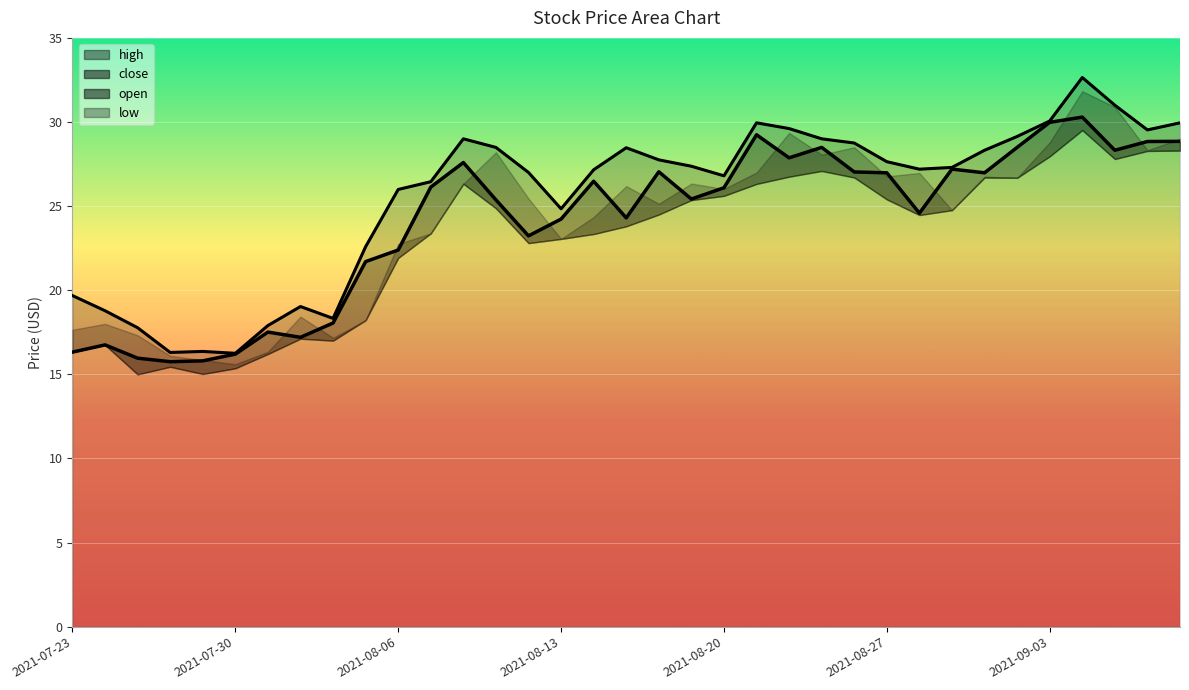

Between 2021-07-26 and 2021-08-11, which series saw the biggest shift?

high